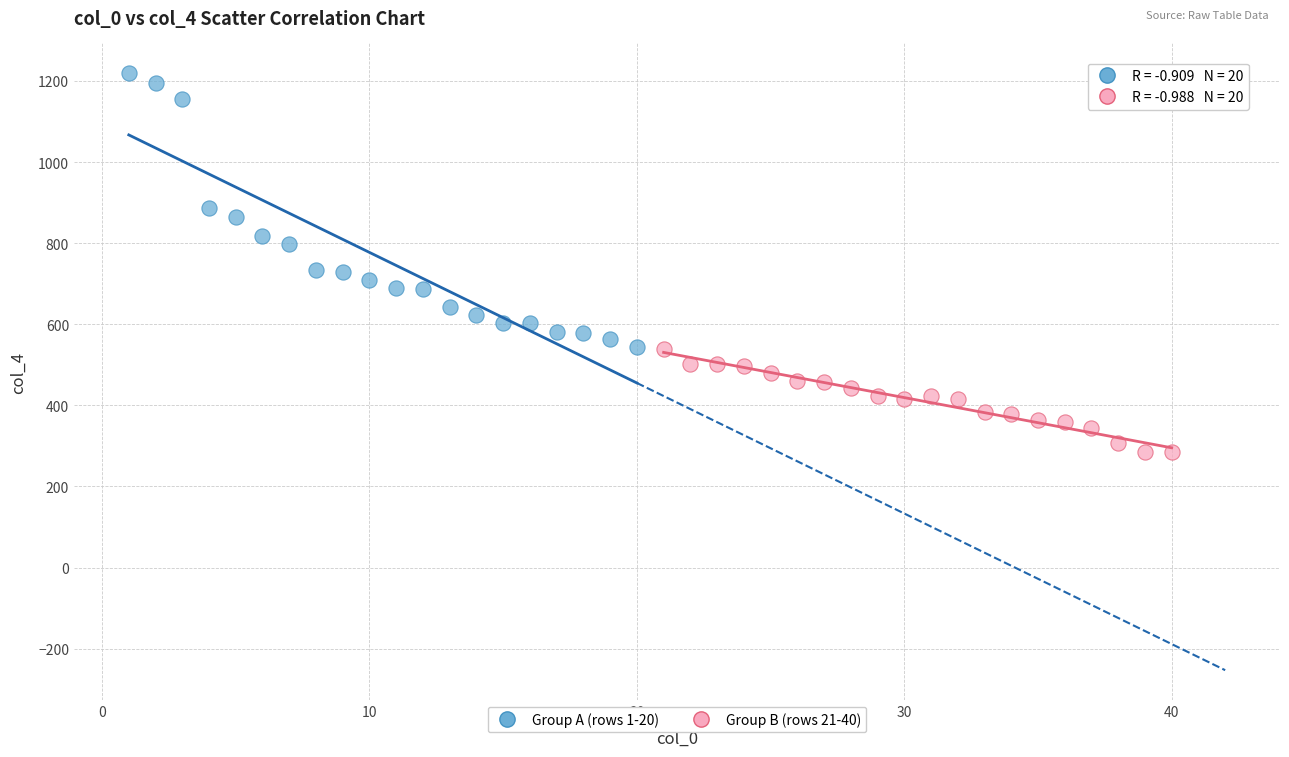

Which series reaches the minimum Y coordinate?

Group B (rows 21-40)